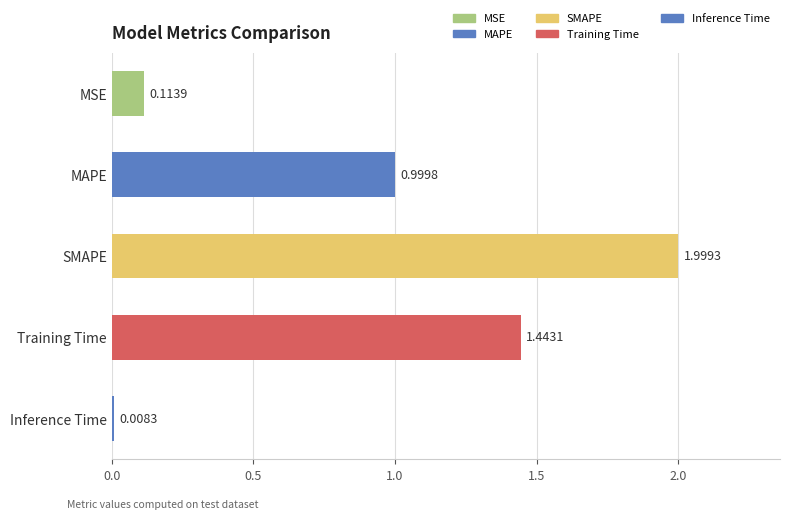

How many bars are there in total?

5